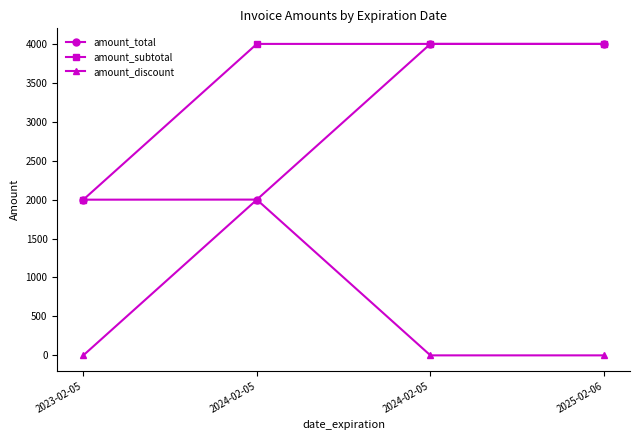

Does the chart display data point markers on the line(s)?

Yes